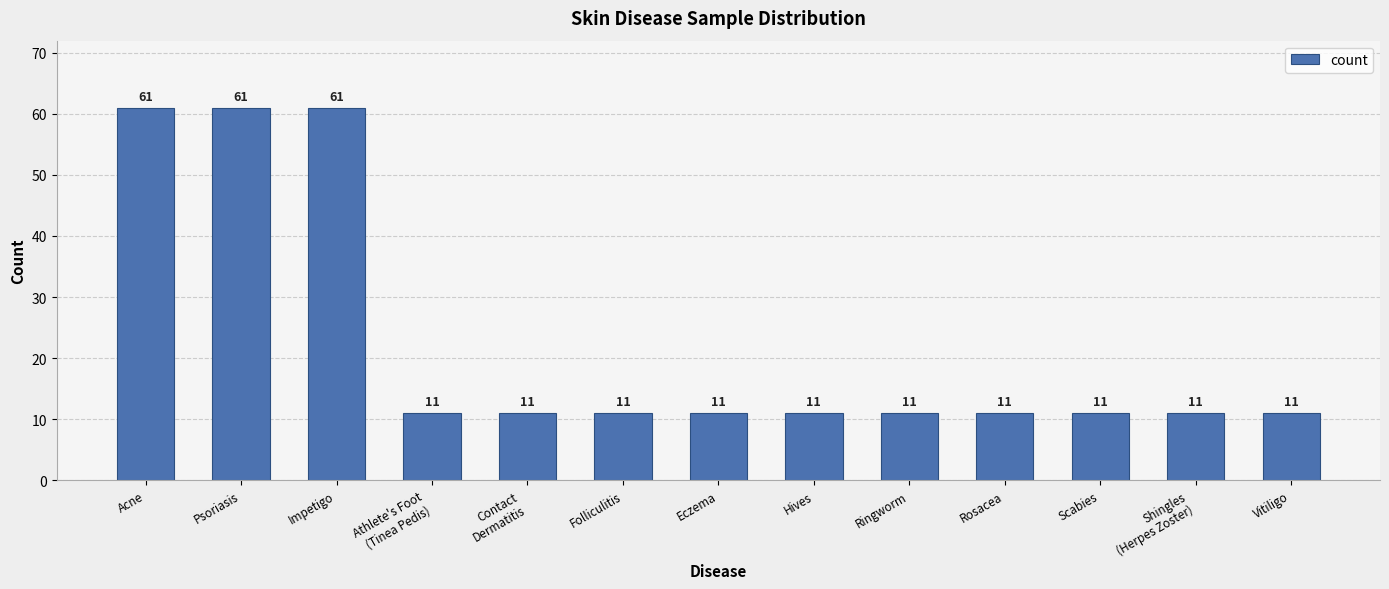

Reading right to left, extract all data points from this chart.

11	11	11	11	11	11	11	11	11	11	61	61	61